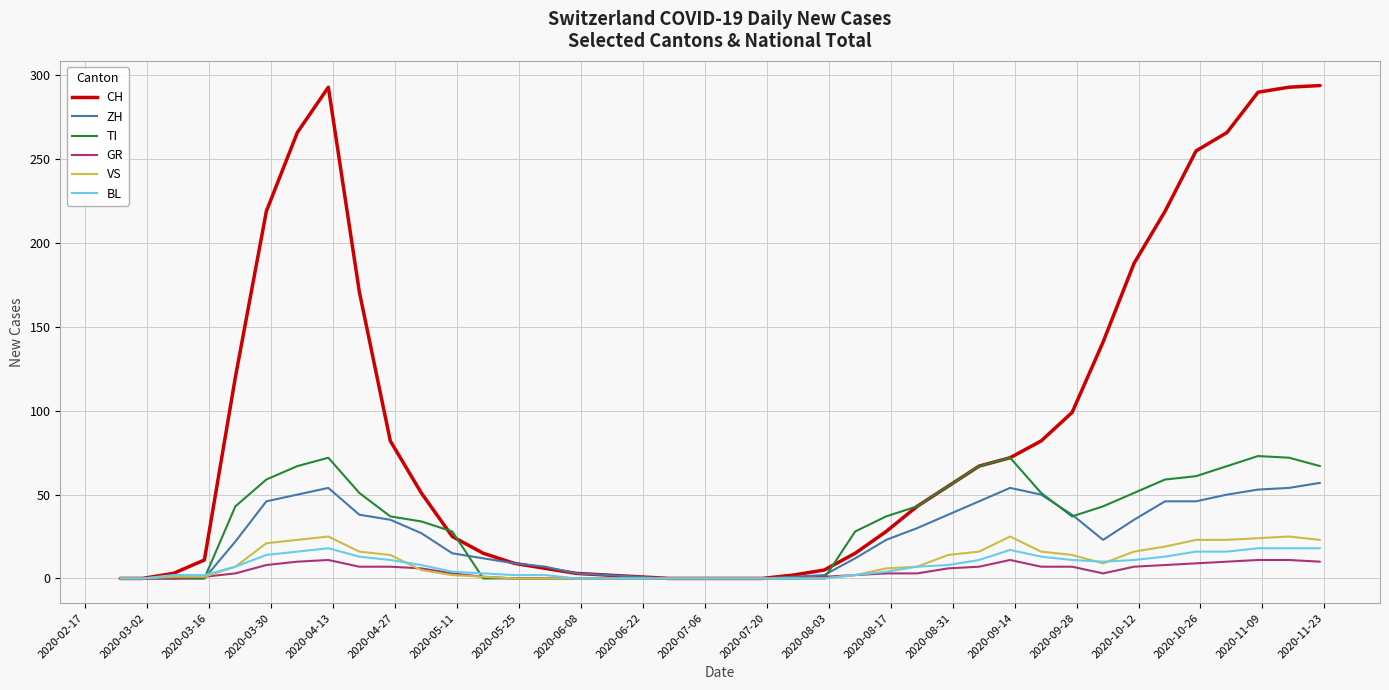

Which series has the largest total across all categories?

CH